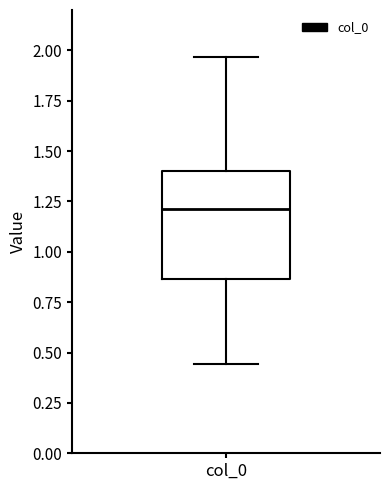

Read this box plot against the y-axis: the position of the median line, the range covered by the box, and the ends of both whiskers. The values are not printed on the chart, so give them approximately, as read against the axis.

median 1.20, box 0.85 to 1.40, whiskers 0.45 to 1.95